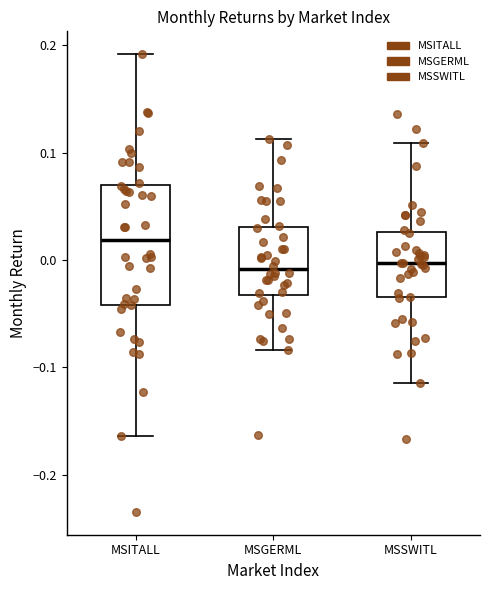

Which box is the tallest, from its lower edge to its upper edge?

MSITALL